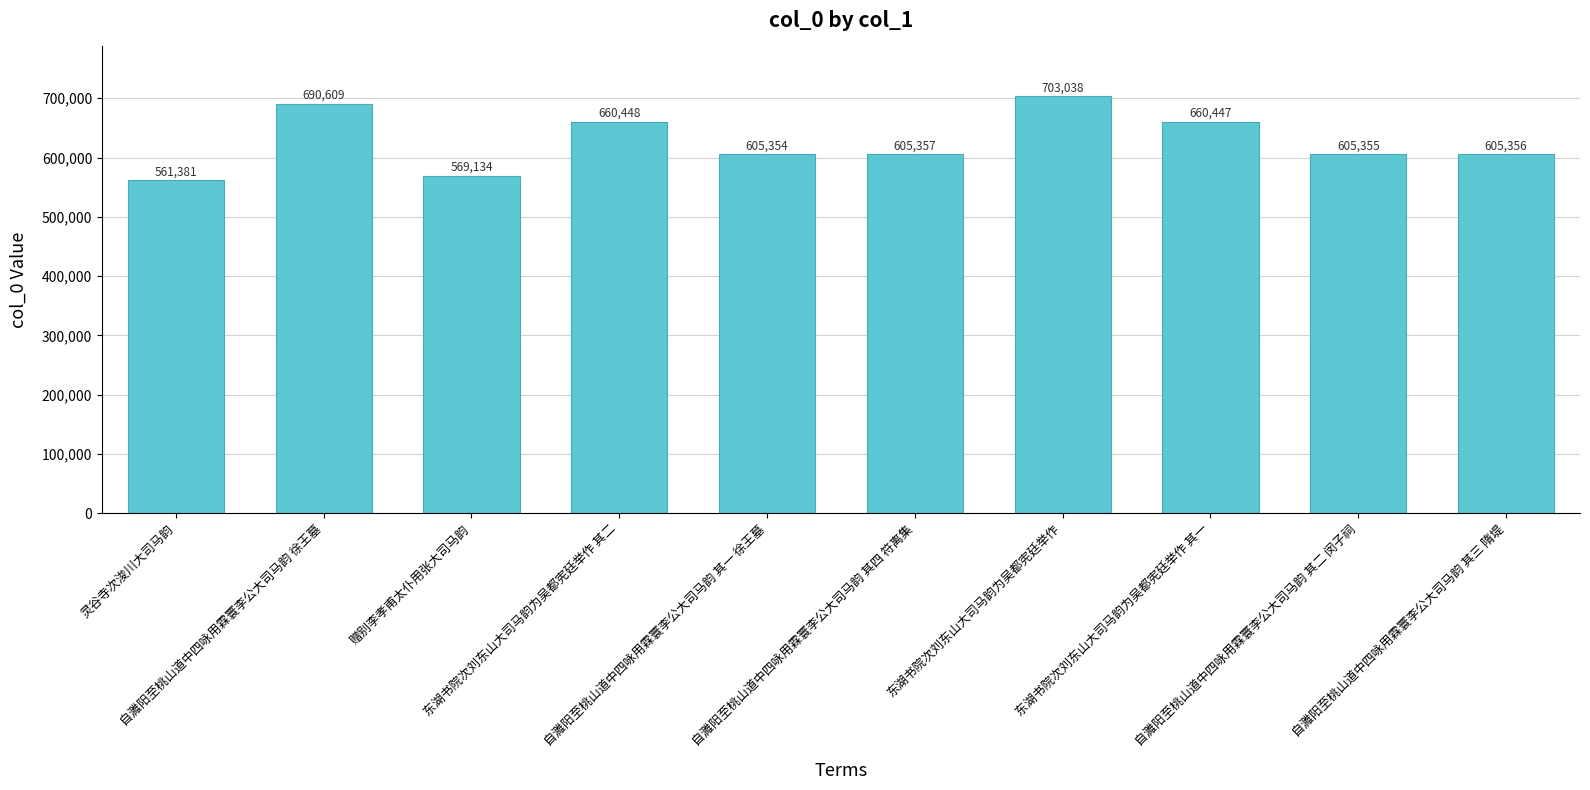

Rank the categories by value from lowest to highest.

灵谷寺次浚川大司马韵, 赠别李孝甫太仆用张大司马韵, 自濉阳至桃山道中四咏用霖寰李公大司马韵 其一 徐王墓, 自濉阳至桃山道中四咏用霖寰李公大司马韵 其二 闵子祠, 自濉阳至桃山道中四咏用霖寰李公大司马韵 其三 隋堤, 自濉阳至桃山道中四咏用霖寰李公大司马韵 其四 符离集, 东湖书院次刘东山大司马韵为吴都宪廷举作 其一, 东湖书院次刘东山大司马韵为吴都宪廷举作 其二, 自濉阳至桃山道中四咏用霖寰李公大司马韵 徐王墓, 东湖书院次刘东山大司马韵为吴都宪廷举作